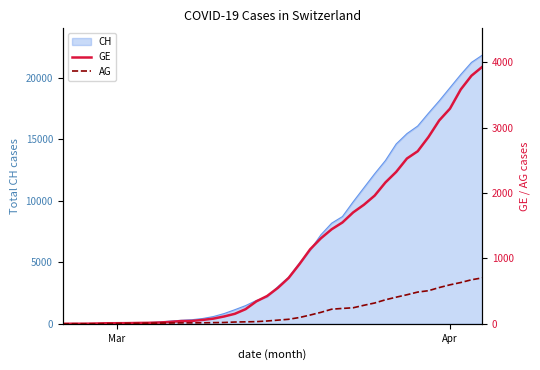

How many data points in GE are less than 549?

20